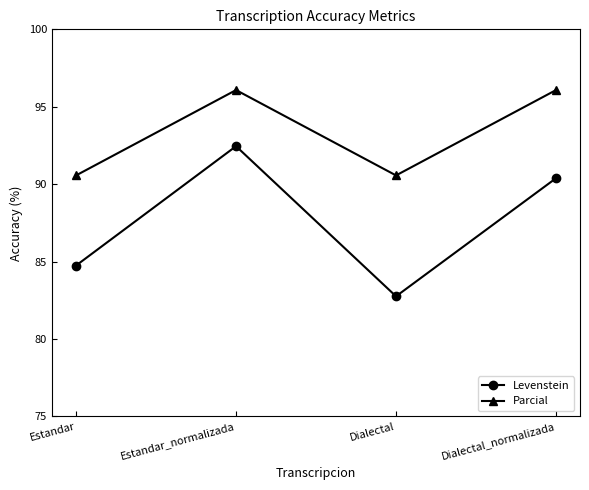

True or false: Levenstein and Parcial intersect in this chart.

False